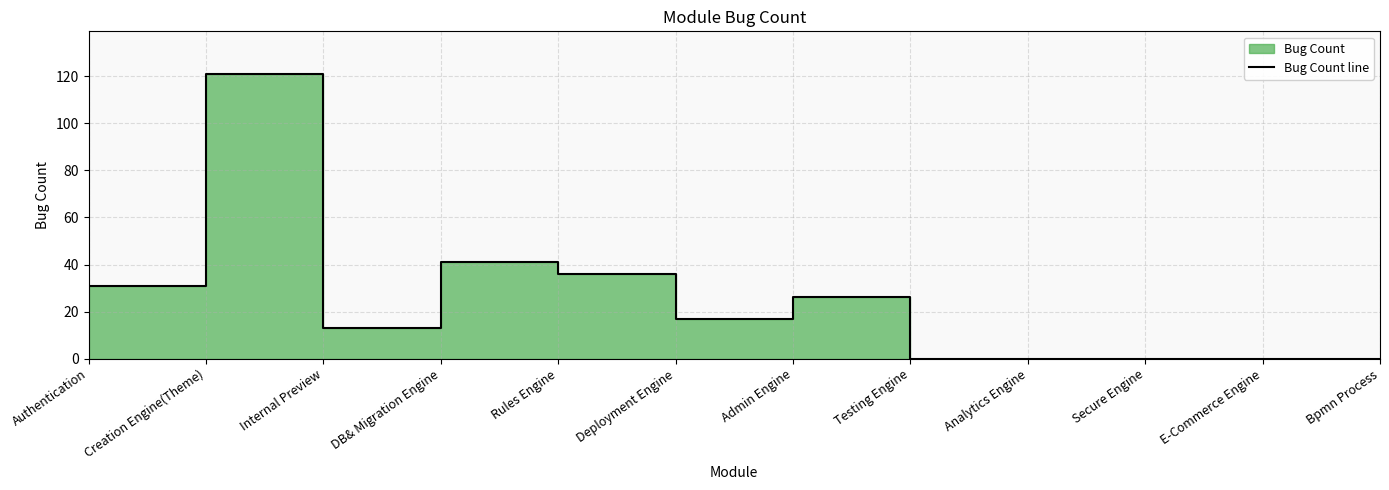

Reading left to right, transcribe all the data shown in this chart.

31	121	13	41	36	17	26	0	0	0	0	0